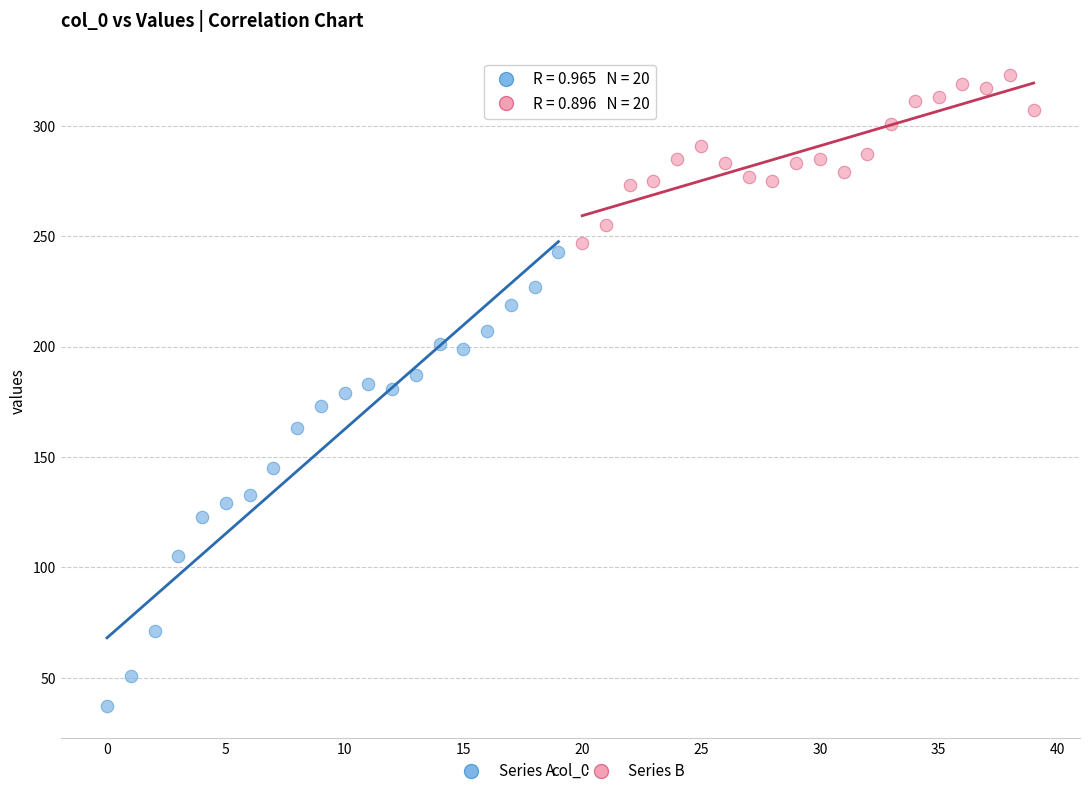

Which series contains the highest Y value?

Series B